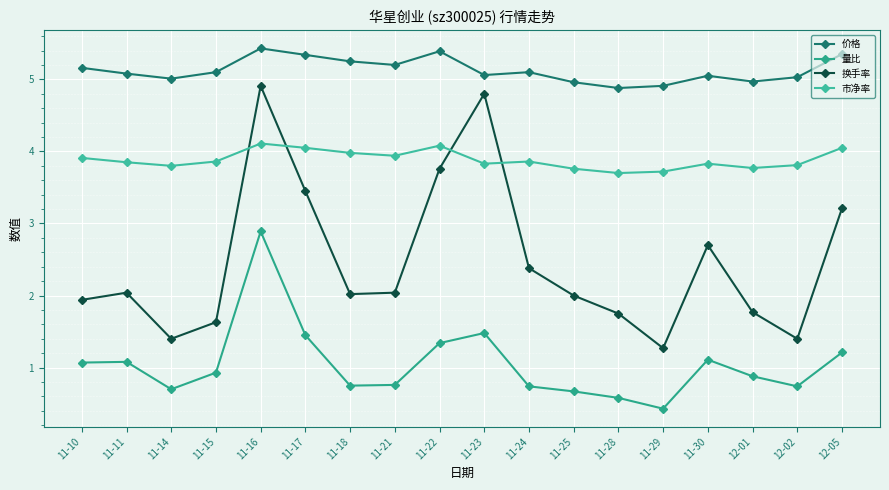

The value of 量比 at 12-02 is 0.4. True or false?

False